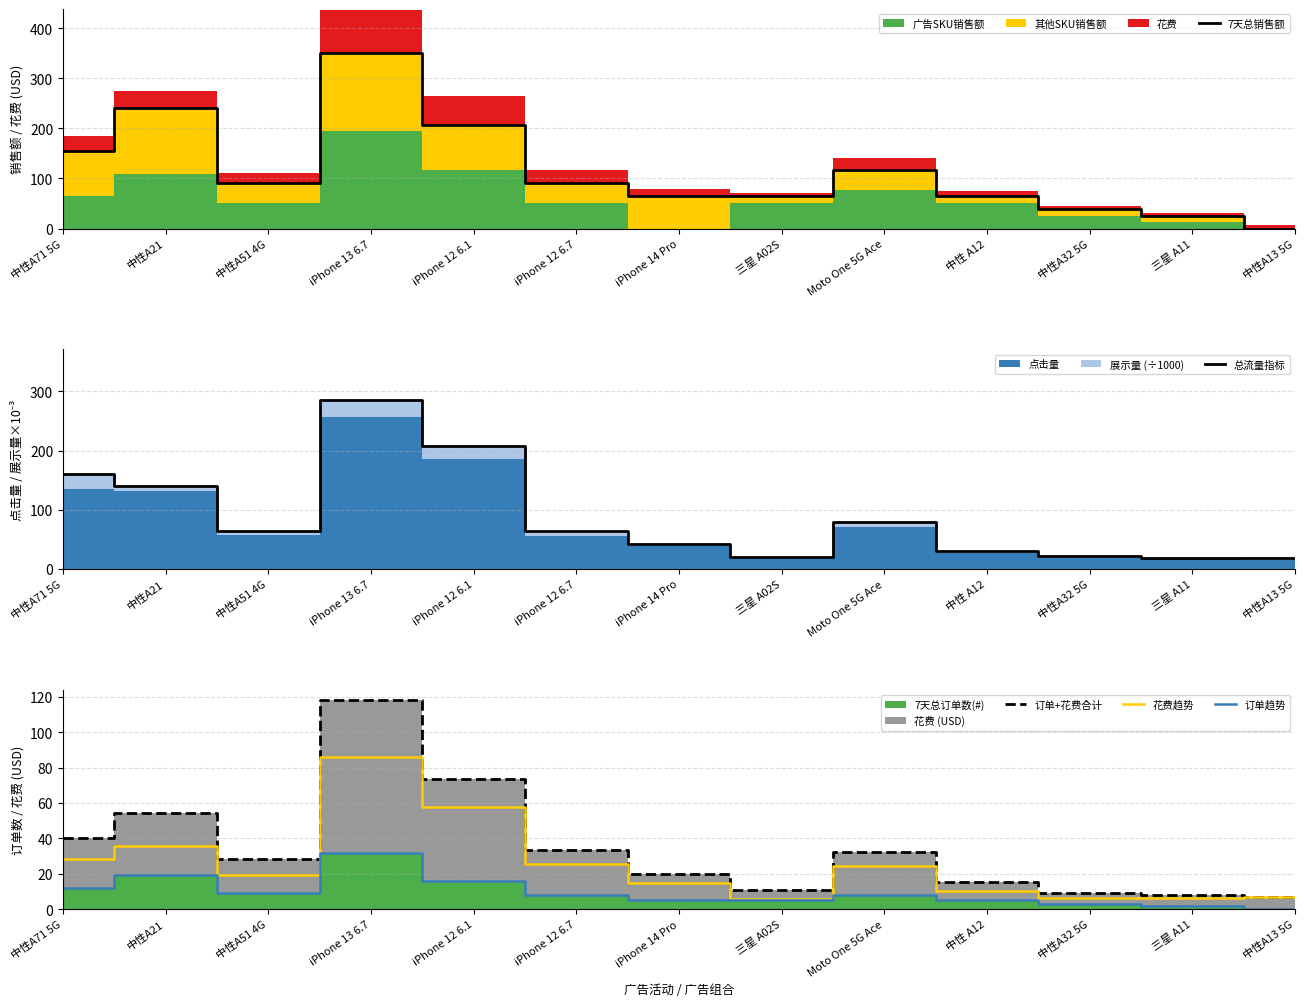

What is the label of the 10th point from the right?

iPhone 13 6.7